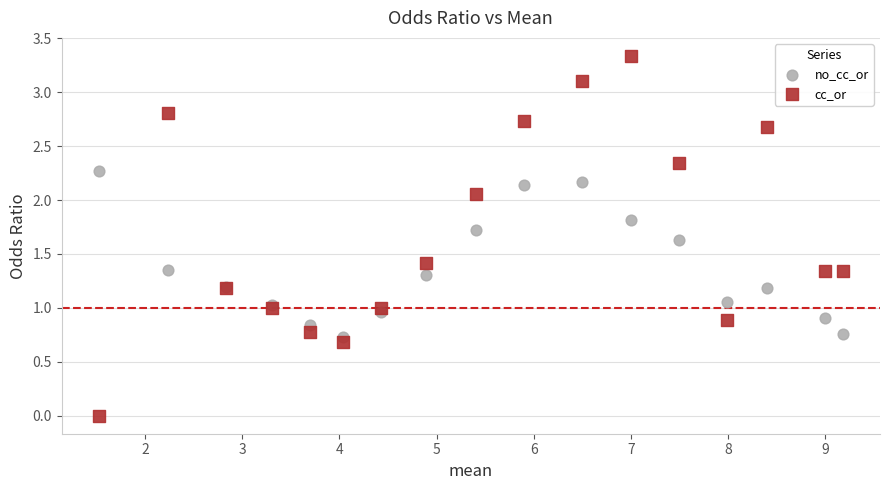

Which series has the largest Y range (max minus min)?

cc_or